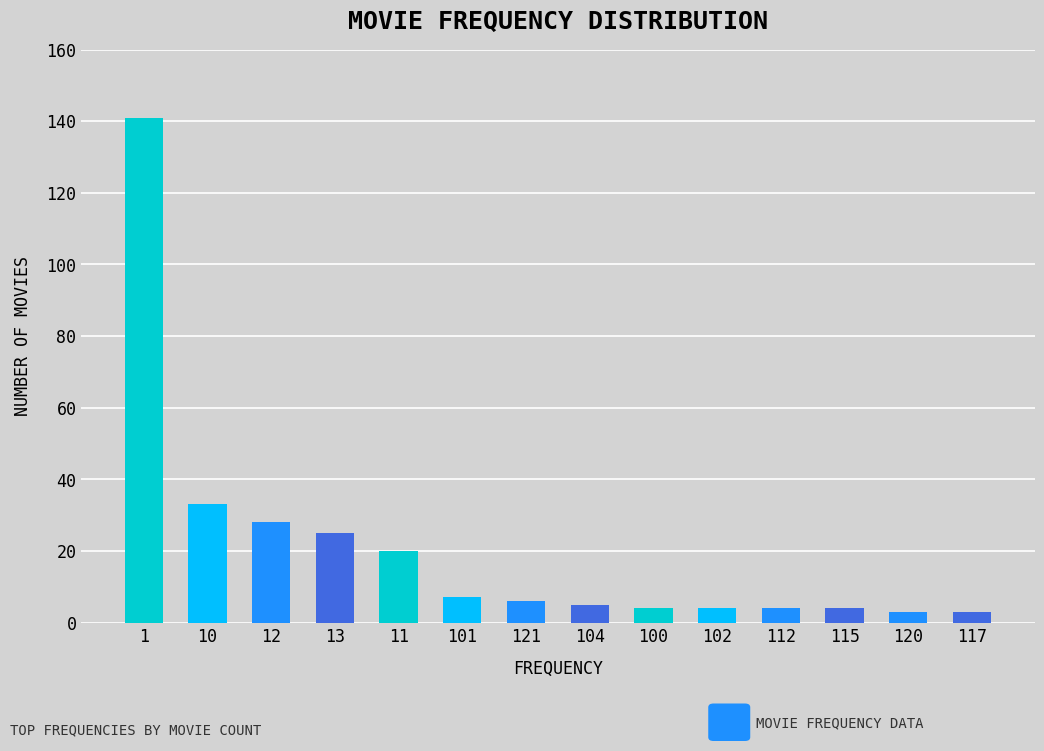

What is the value of the 8th bar from the left?

5